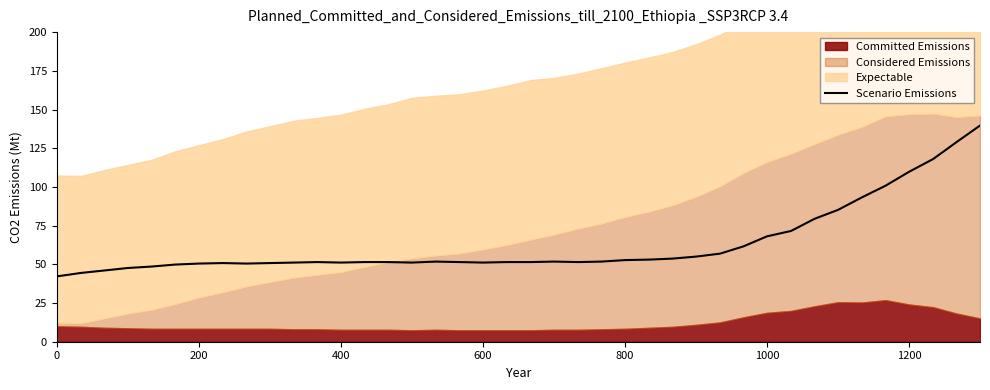

True or false: Scenario Emissions has a value of 14.7 at 400.

False